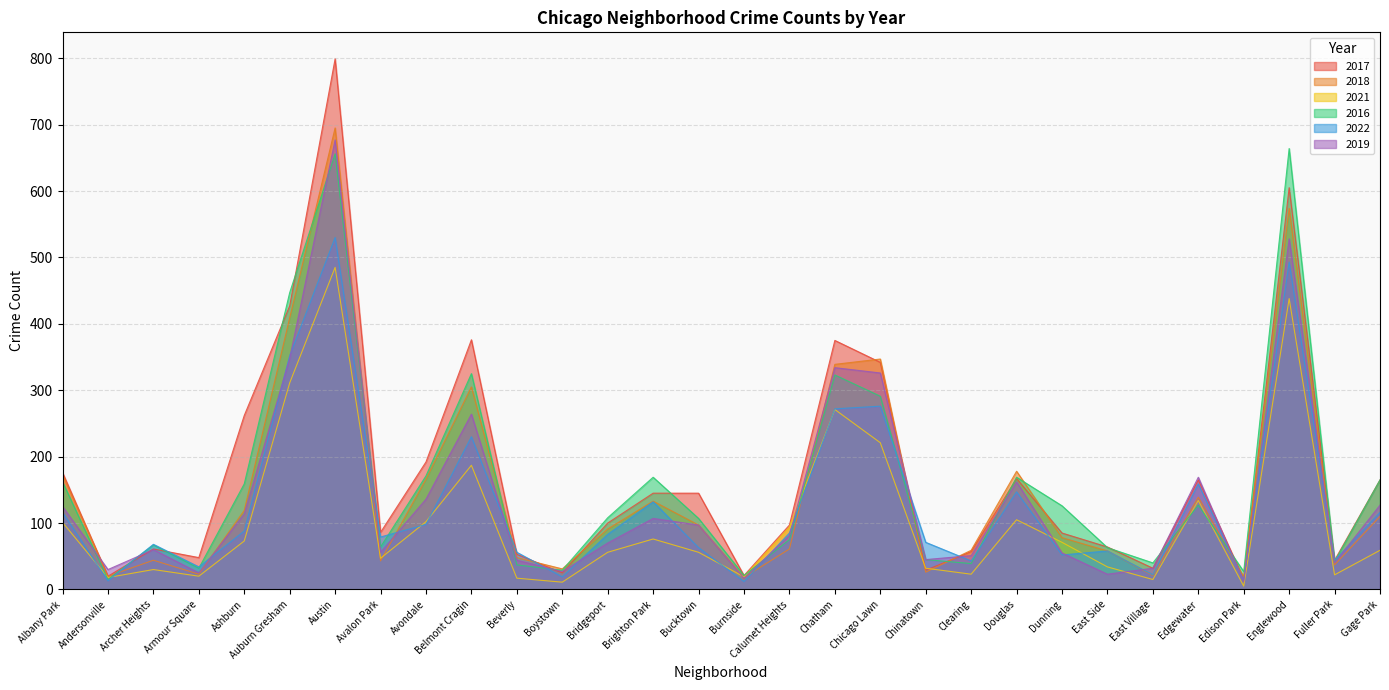

How many intersections are there between 2022 and 2016?

14